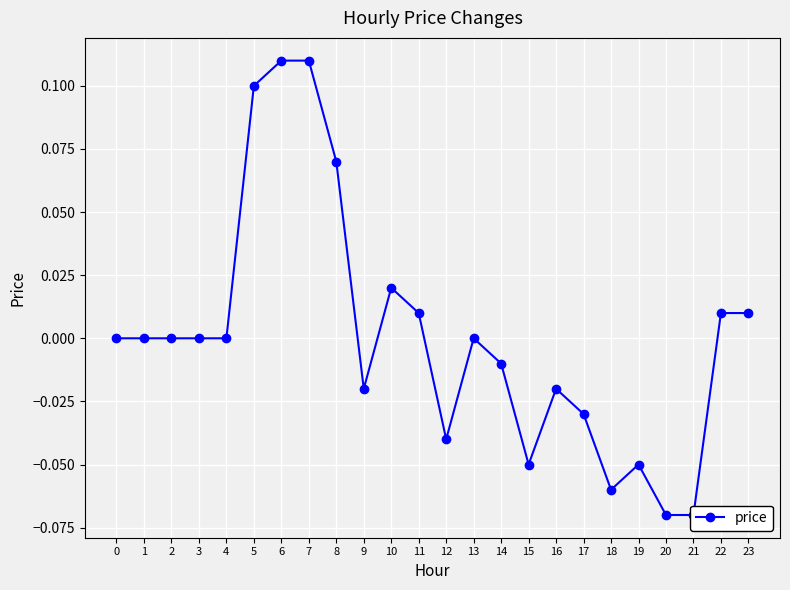

True or false: the data shows 0.1 at 3.

False